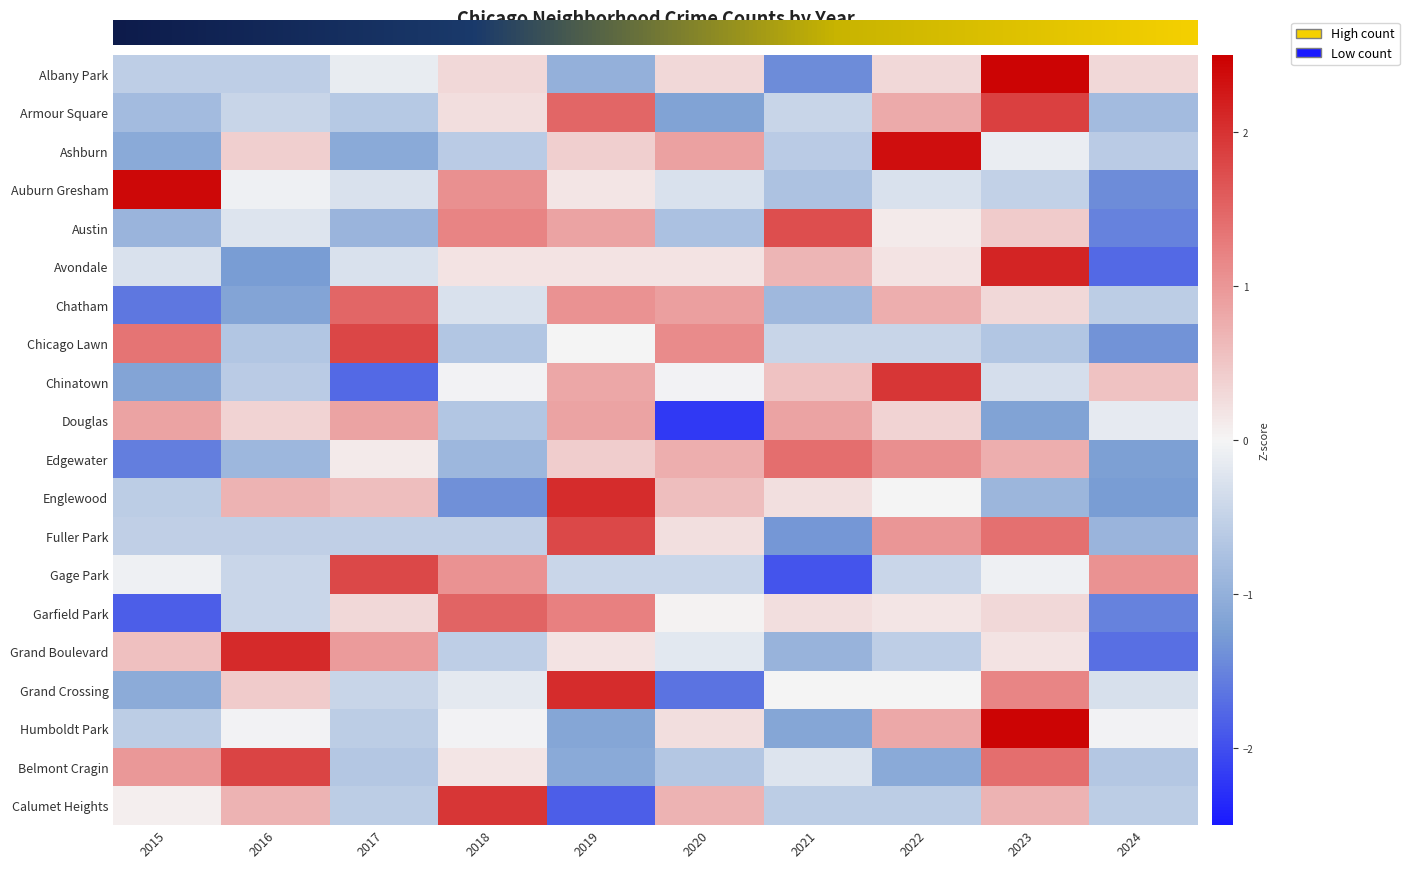

What is the smallest value displayed?

-2.2